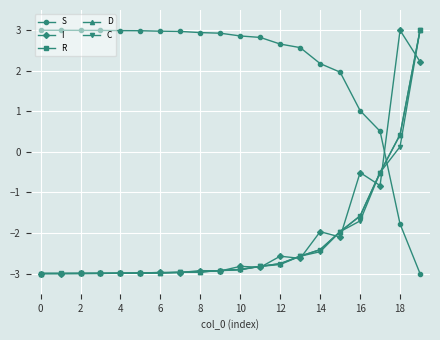

What is the smallest value displayed?

-3.0